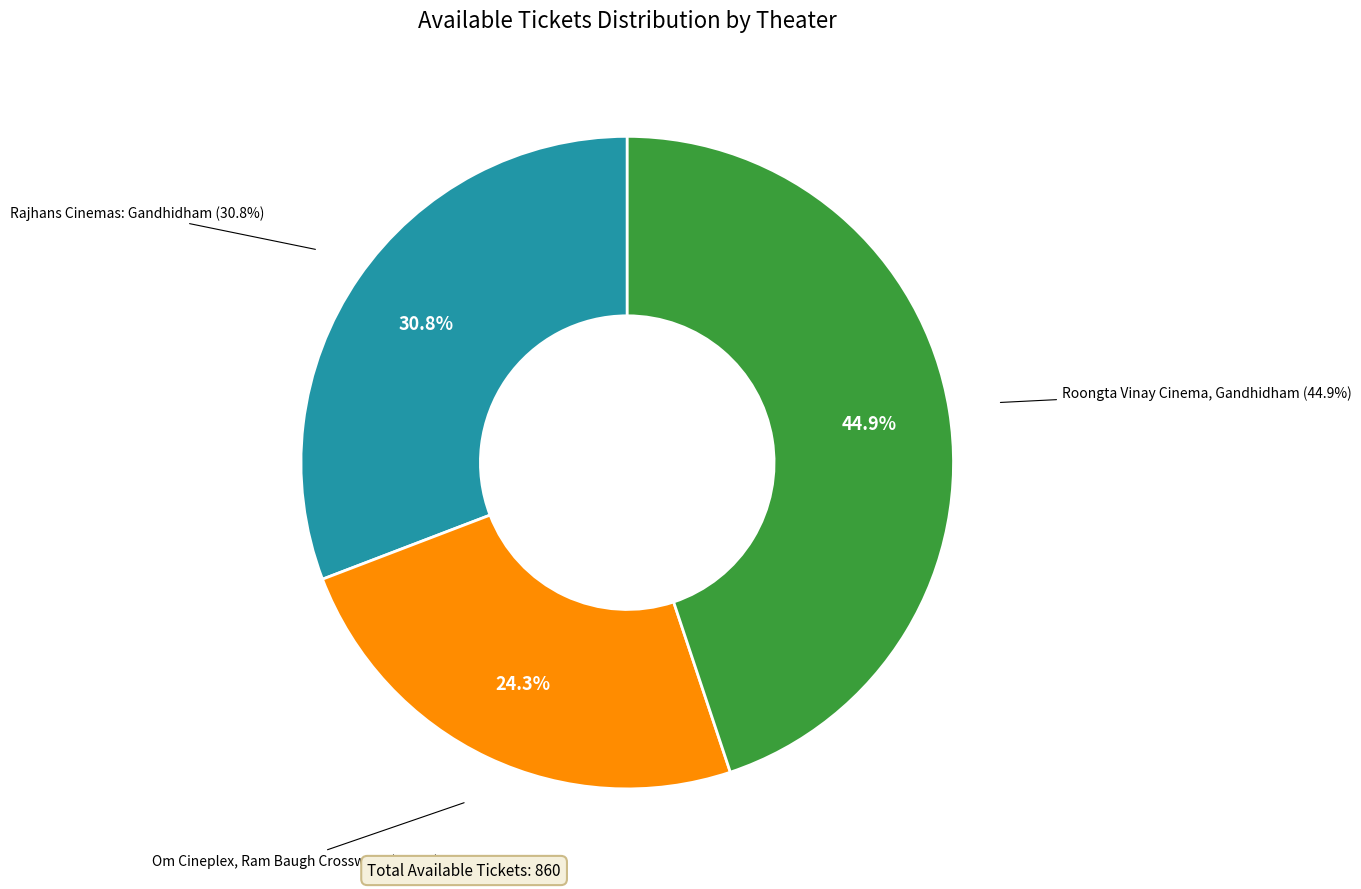

Which slice is the smallest?

Om Cineplex, Ram Baugh Crossways